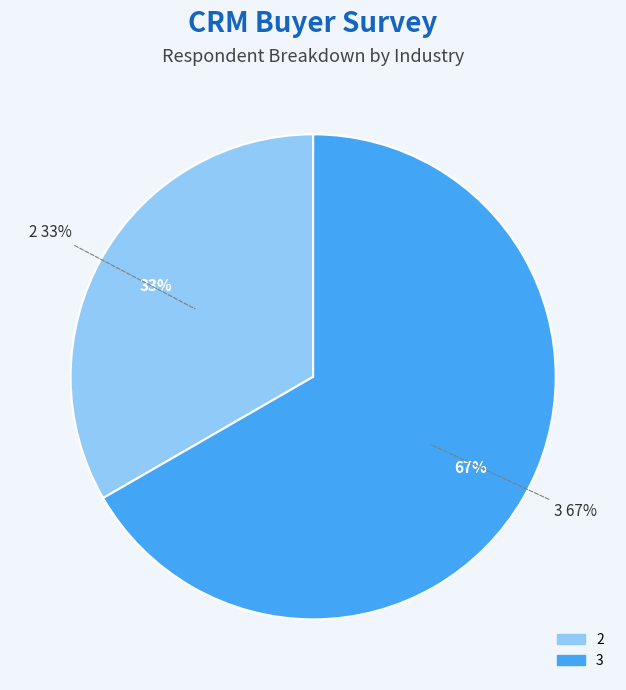

Count the number of slices in the pie.

3